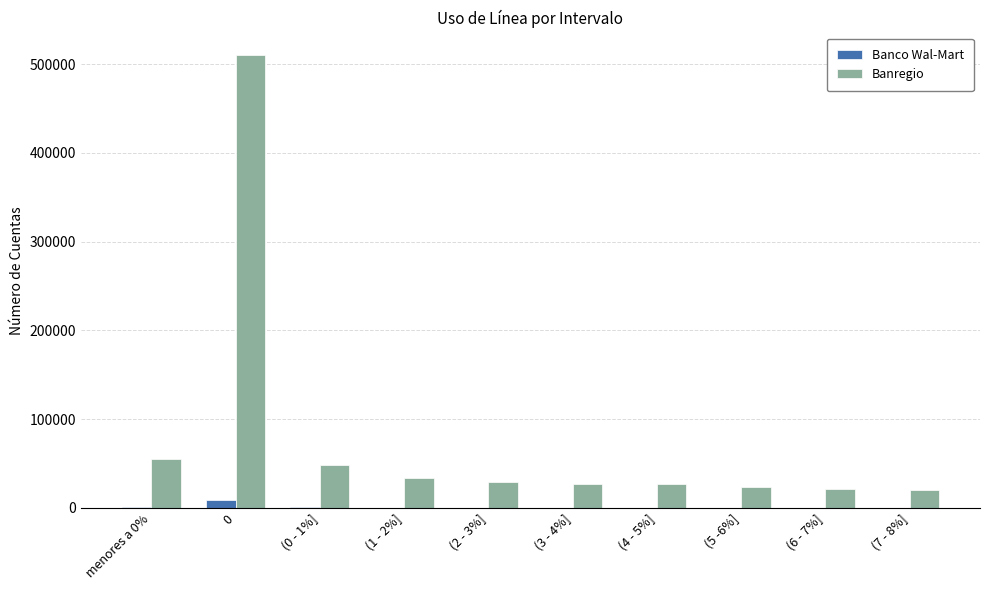

True or false: Banco Wal-Mart has a value of 1342 at menores a 0%.

True